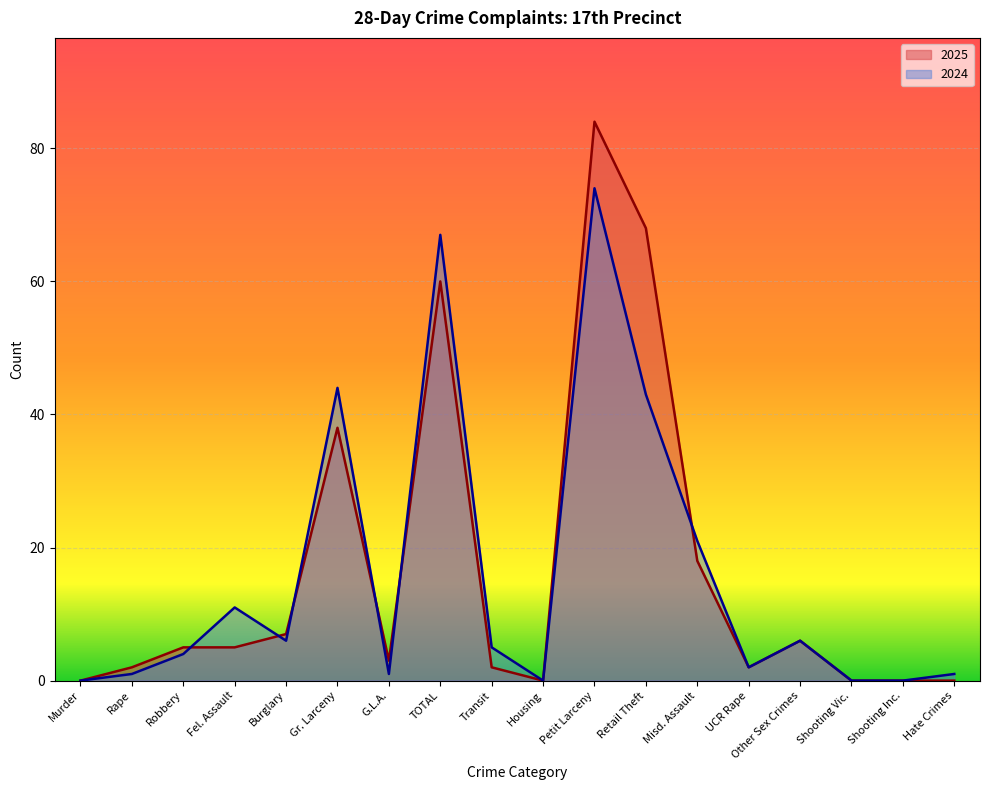

The 2024 series shows 43 at Retail Theft. True or false?

True